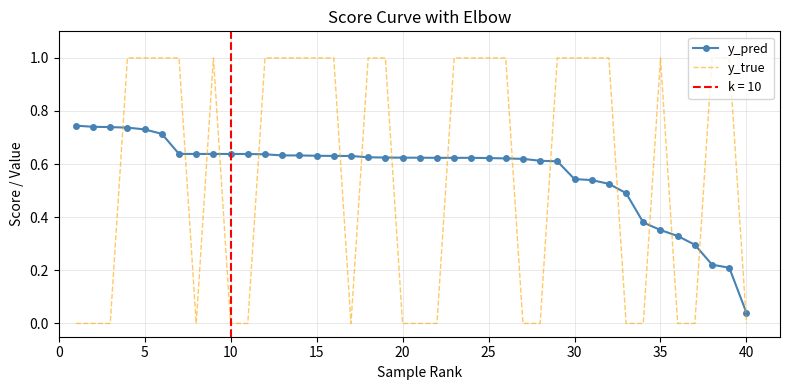

How many times do y_pred and y_true cross each other?

16